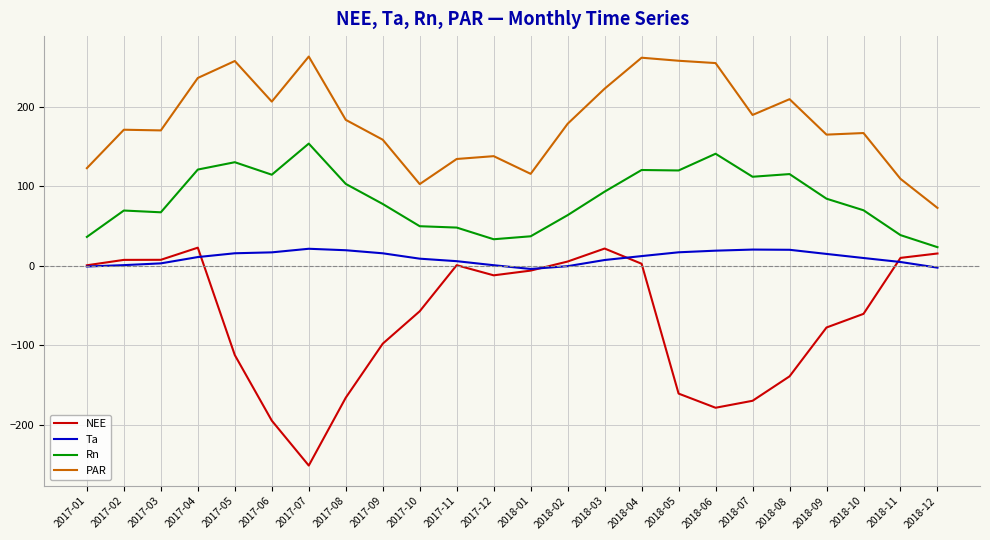

Is it true that Rn equals 33.5 at 2017-12?

True